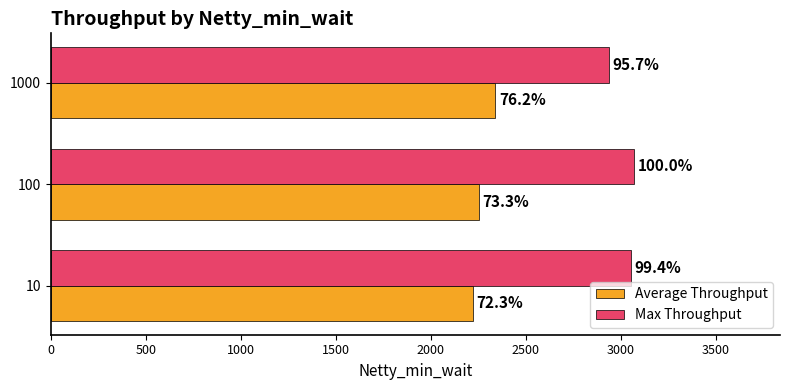

What is the value of the Average Throughput bar at the 3rd from the left?

2339.1